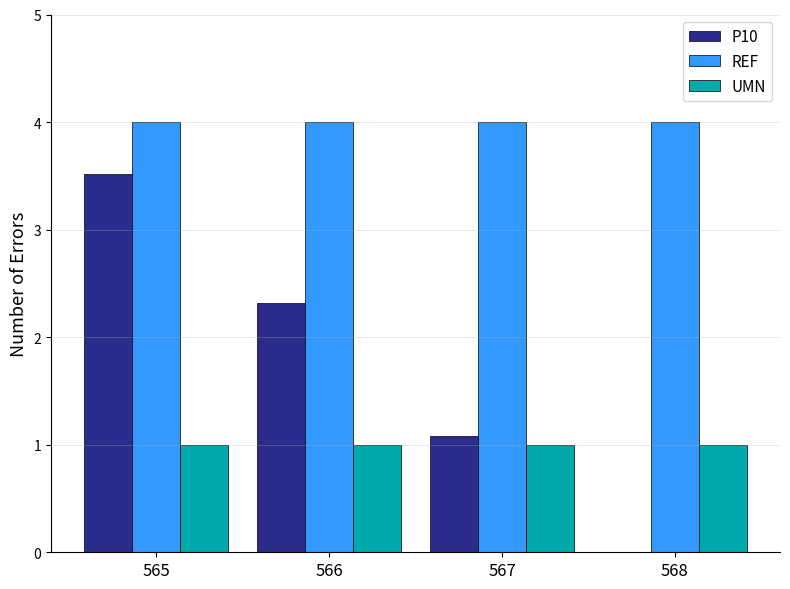

What value does the UMN series have at 568?

1.0